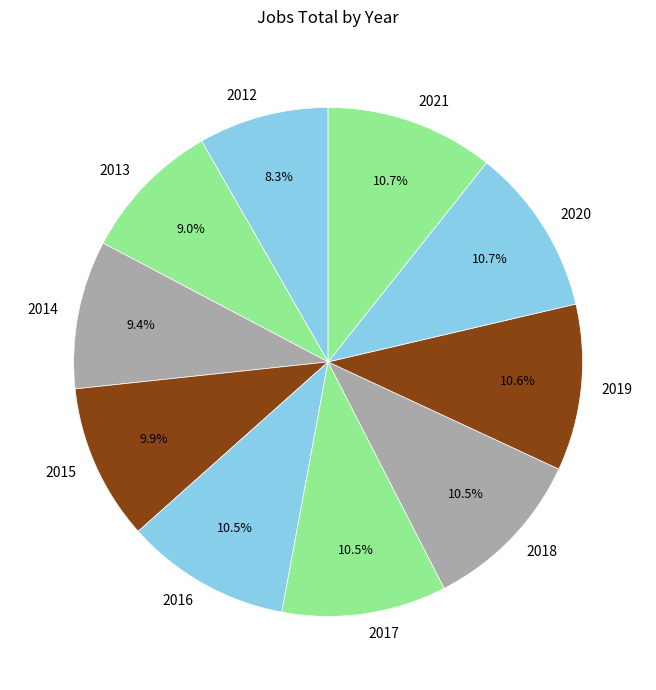

Which slice is the smallest?

2012